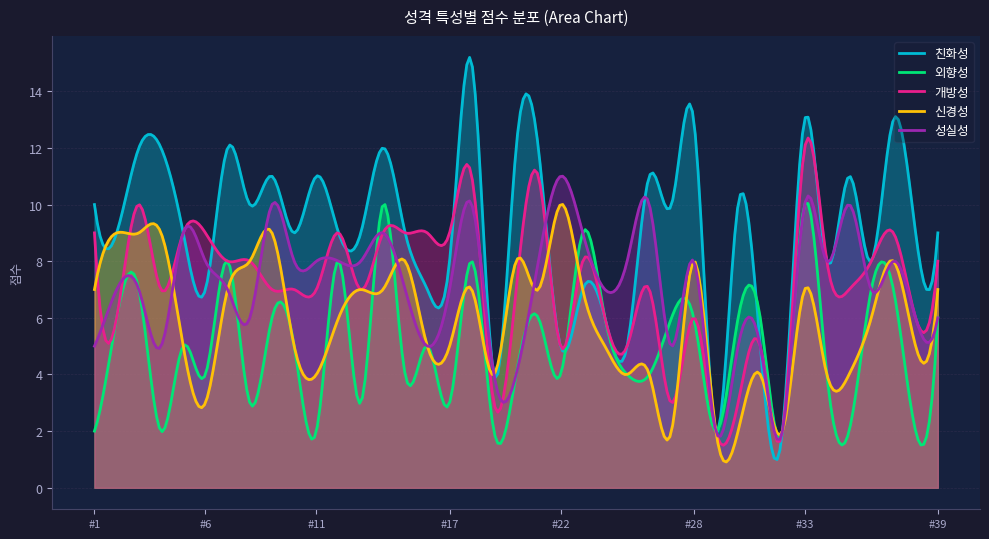

What is the greatest value displayed?

15.2